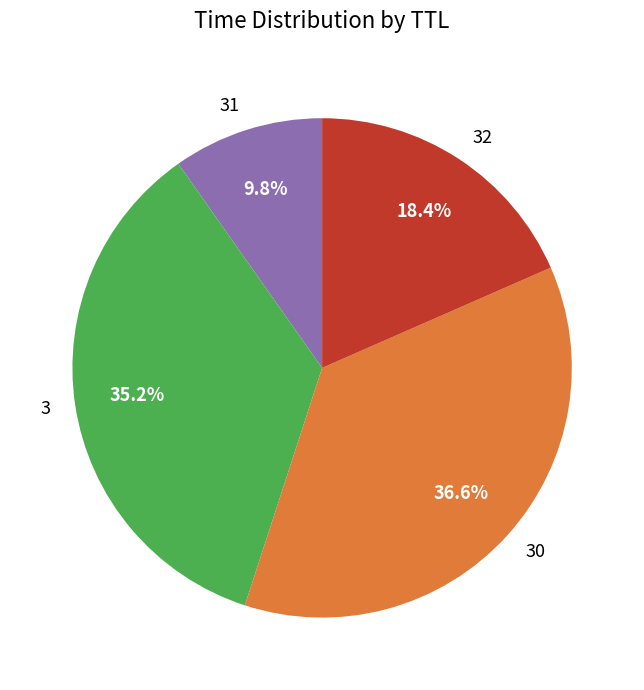

How many slices are in this pie chart?

4